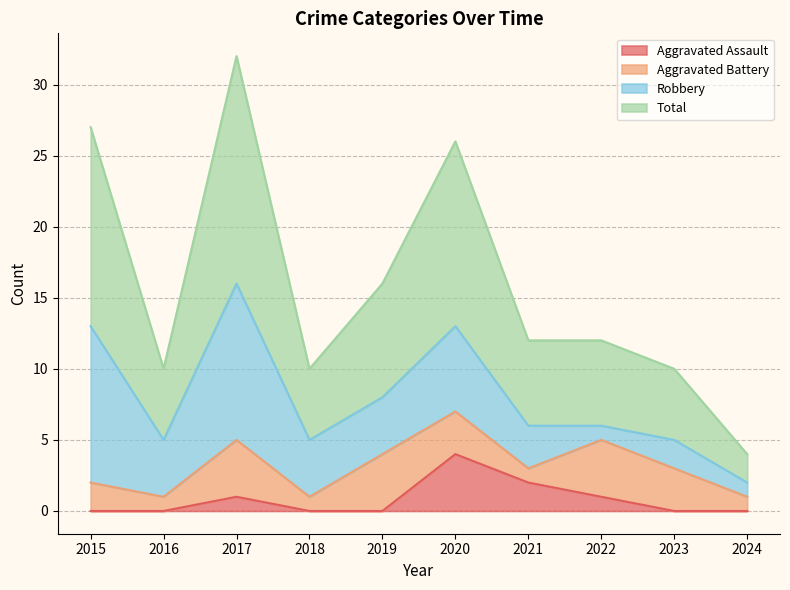

Which series has the largest total across all categories?

Total